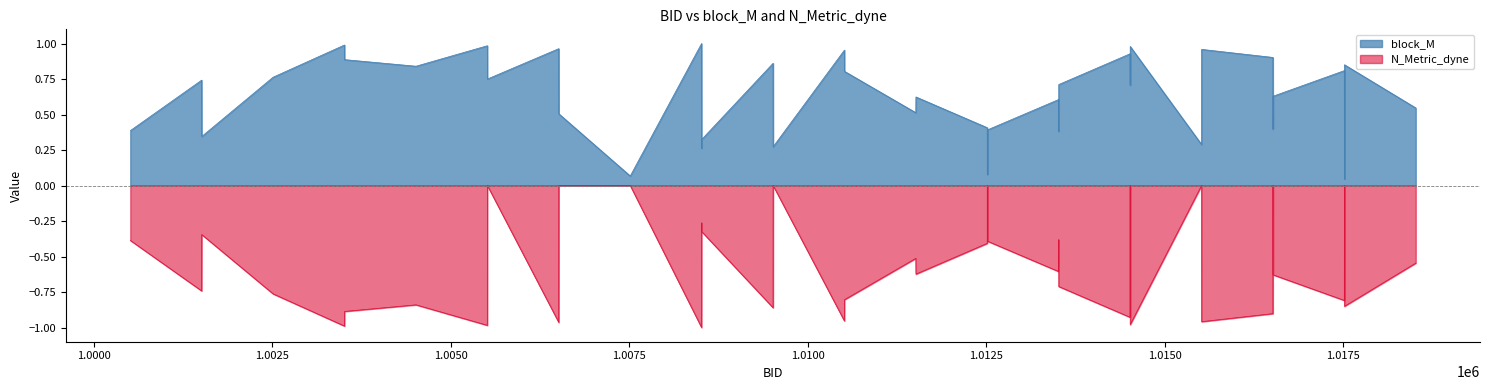

Between 1000515 and 1012516, which is larger?

1012516